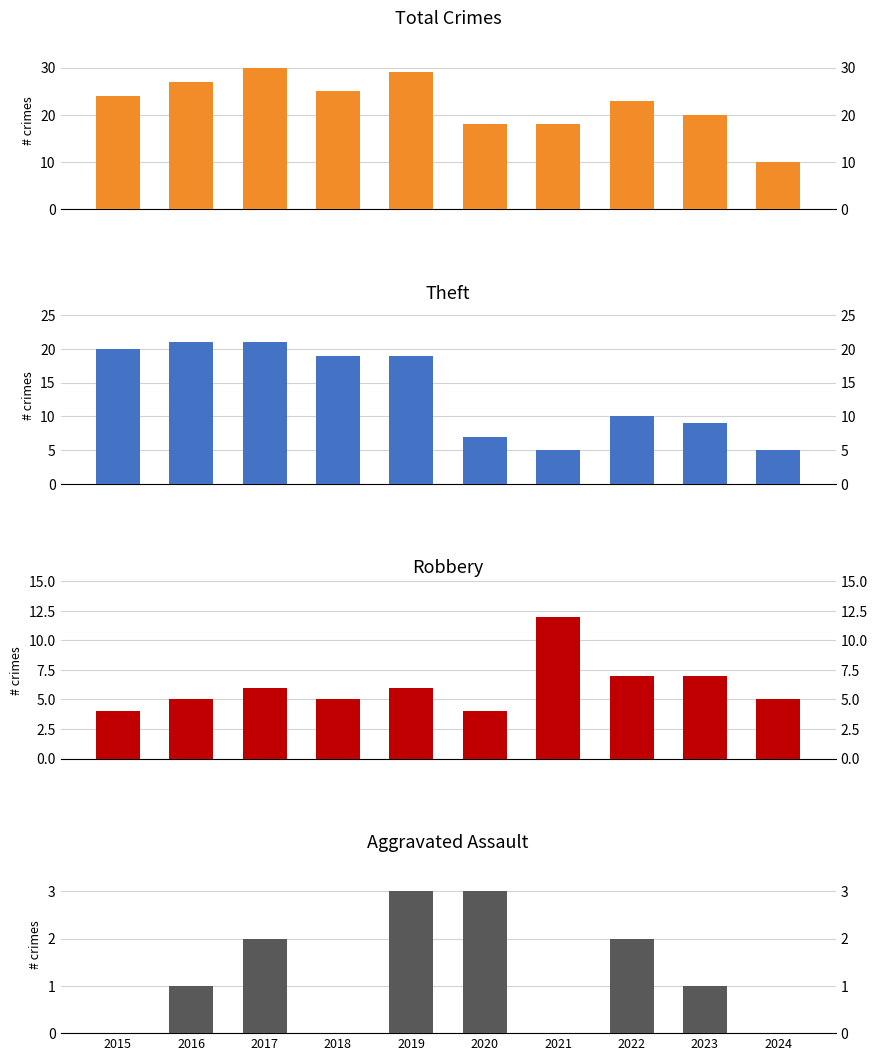

What is the value of the Robbery bar at the 8th from the left?

7